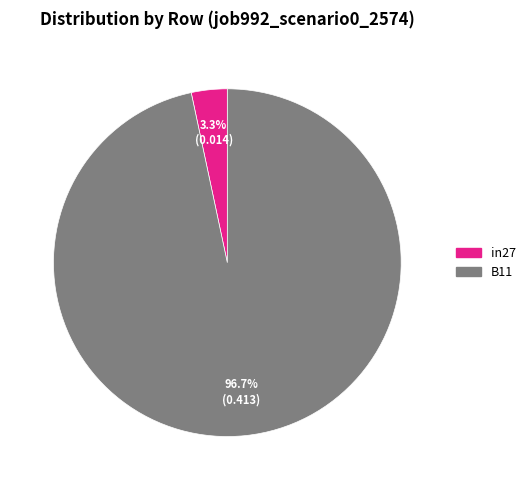

How many slices are in this pie chart?

2